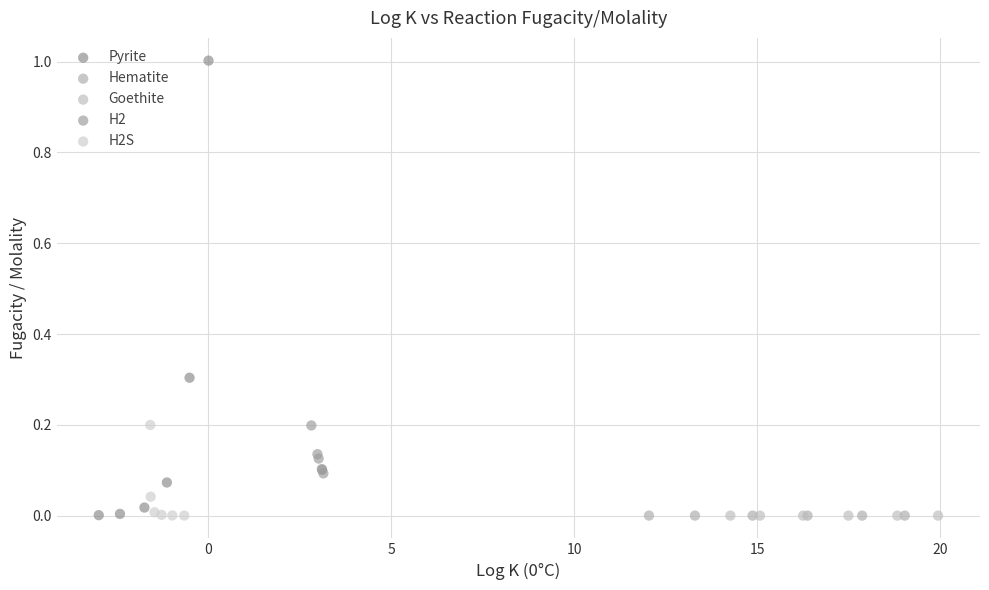

What are all the series names shown in the legend?

Pyrite, Hematite, Goethite, H2, H2S